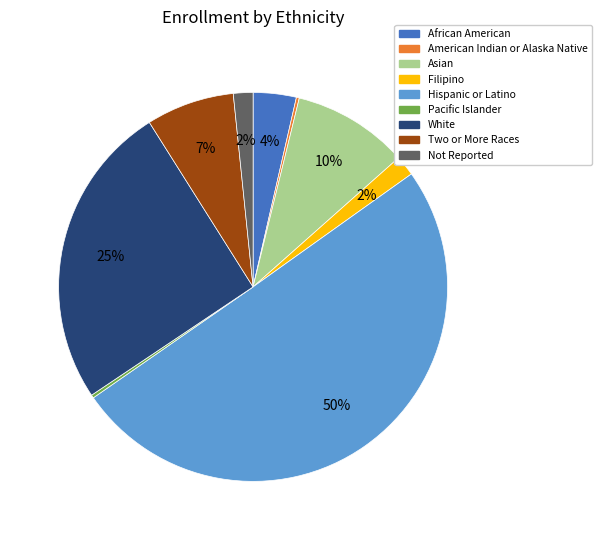

Which slice represents more than half of the pie?

Hispanic or Latino